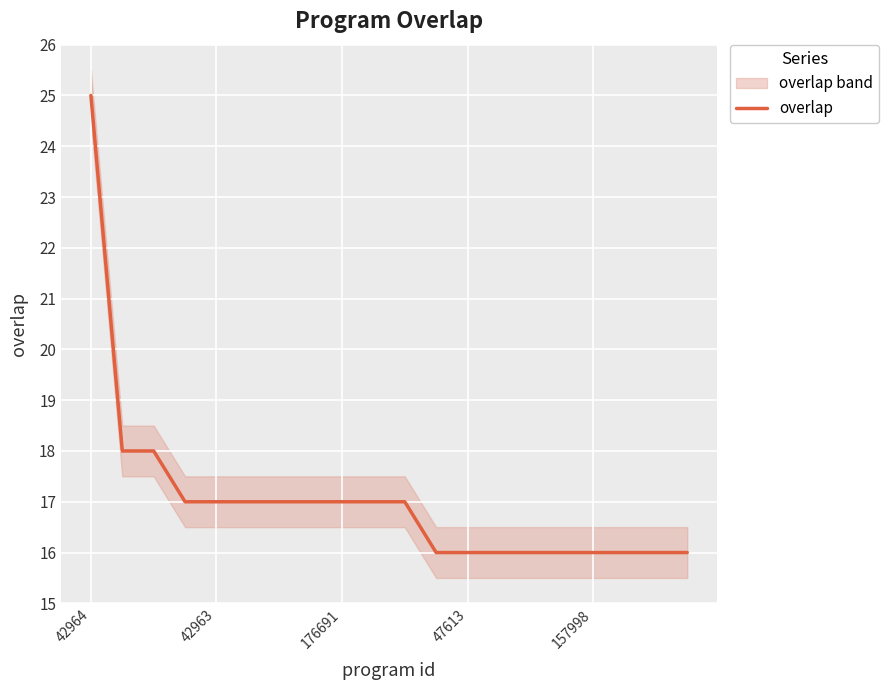

What is the maximum value for overlap?

25